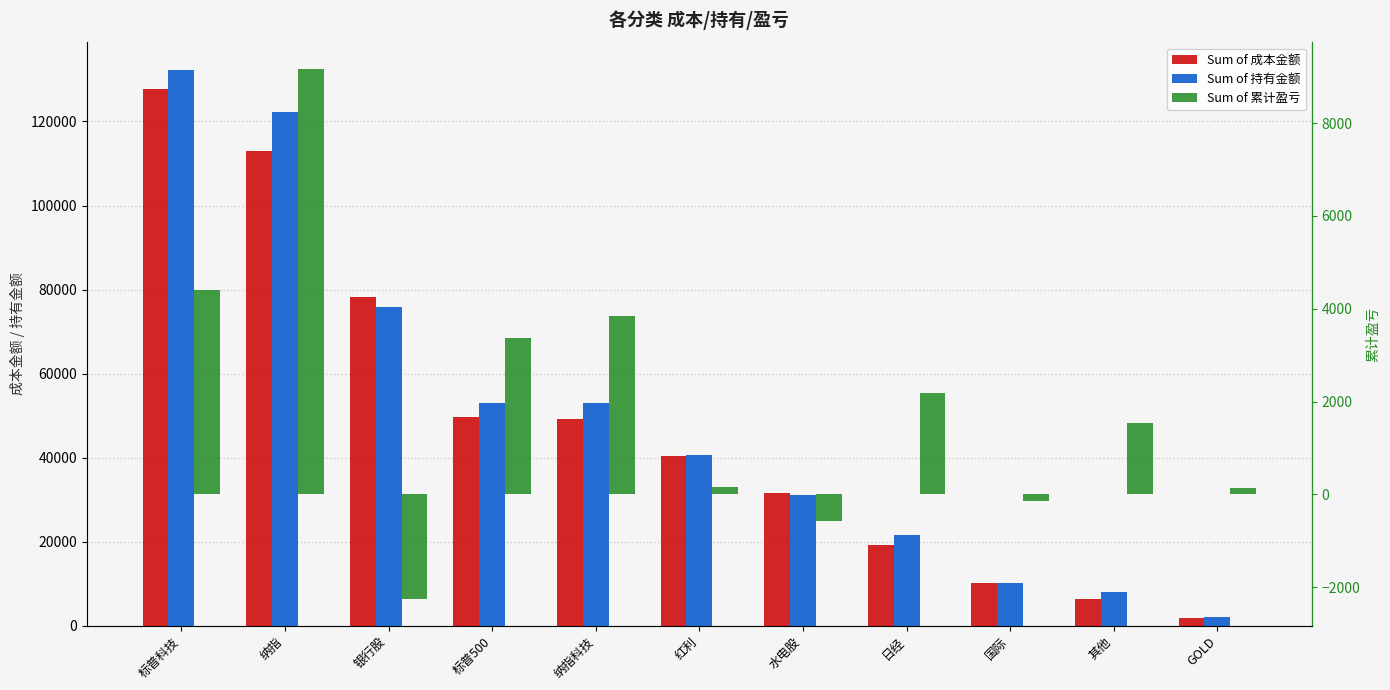

Rank the categories by Sum of 累计盈亏 value from lowest to highest.

银行股, 水电股, 国际, GOLD, 红利, 其他, 日经, 标普500, 纳指科技, 标普科技, 纳指